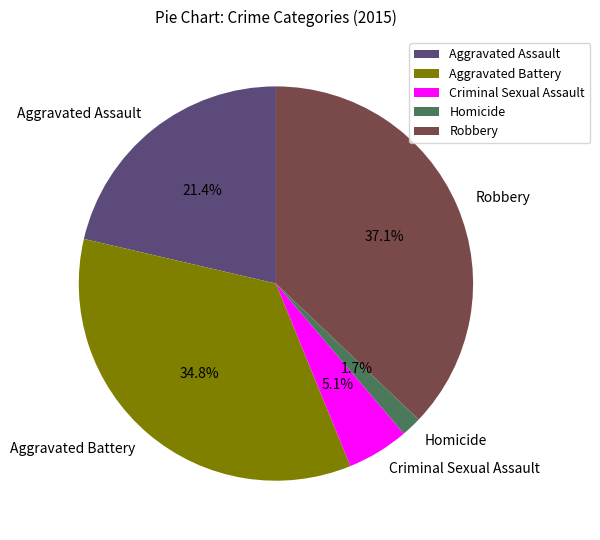

Which has a higher value, Criminal Sexual Assault or Robbery?

Robbery